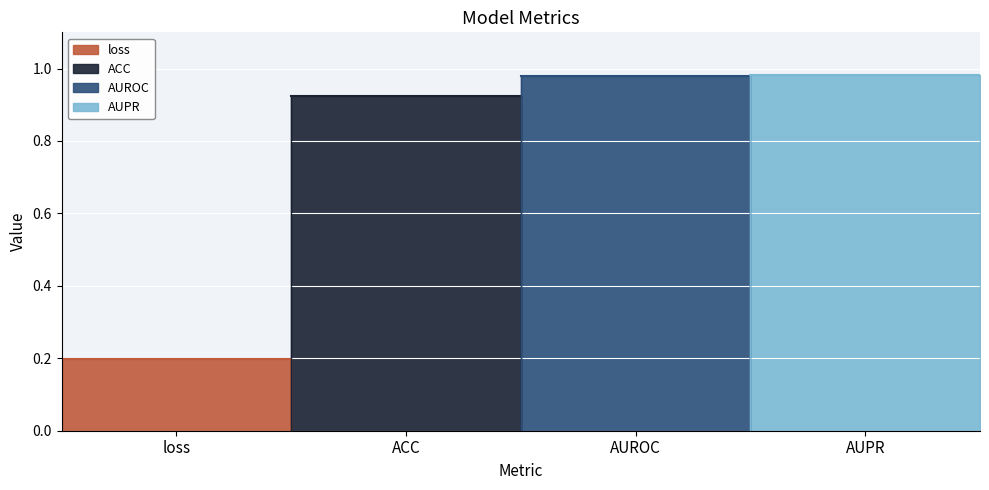

Is it true that the value at loss is 0.2?

True